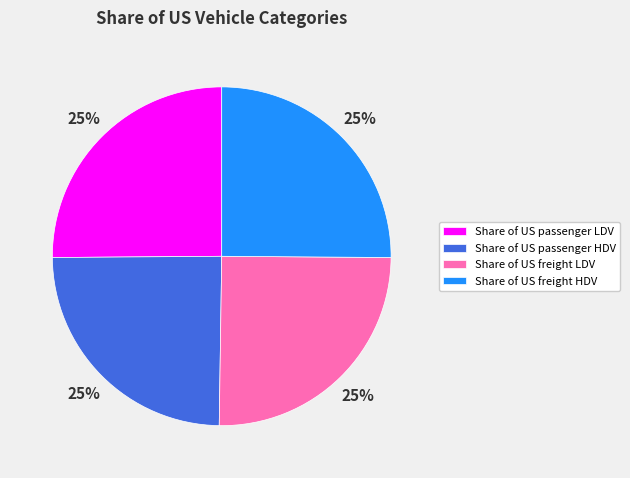

The Share of US passenger LDV slice represents 25% of the pie. True or false?

True